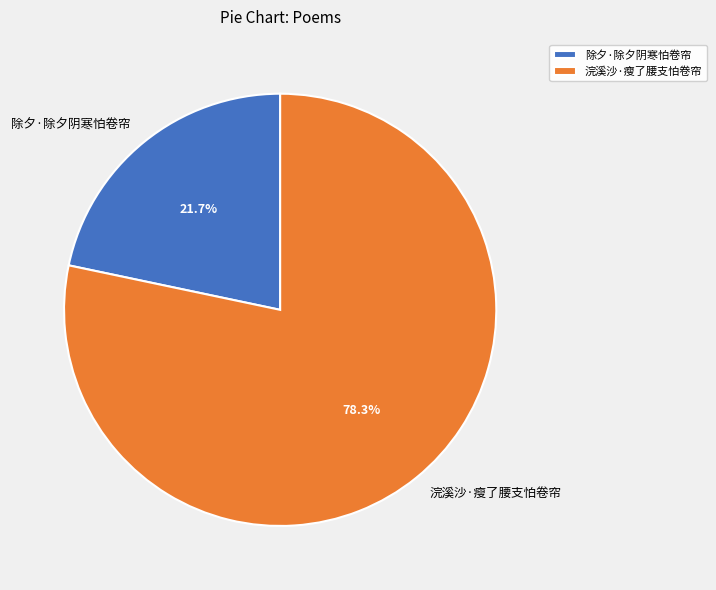

Approximately how many times larger is the value at 浣溪沙·瘦了腰支怕卷帘 compared to 除夕·除夕阴寒怕卷帘?

3.6